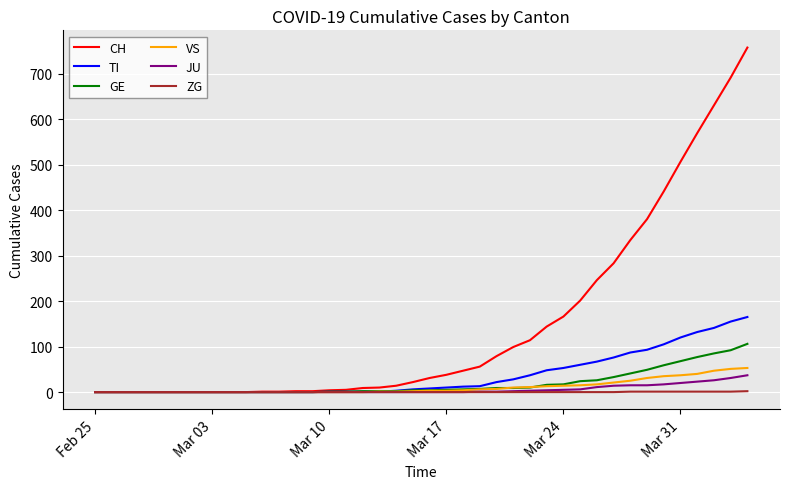

Which series has the largest range (max minus min)?

CH